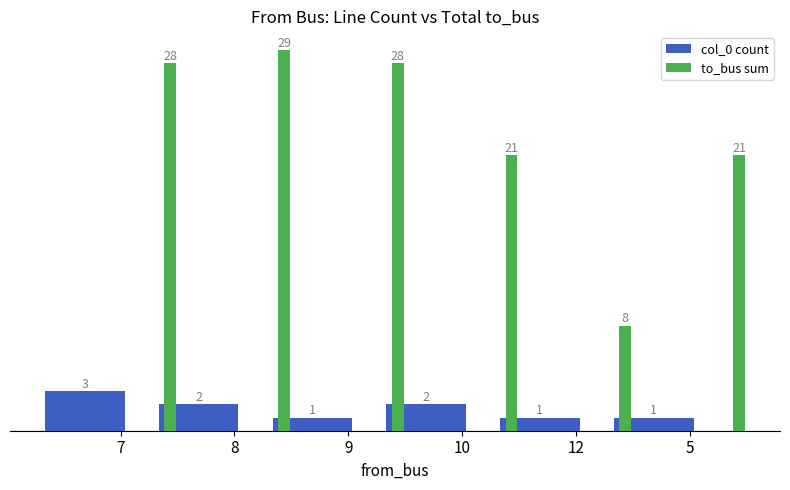

What is the difference between the maximum and minimum values in the col_0 count series?

2